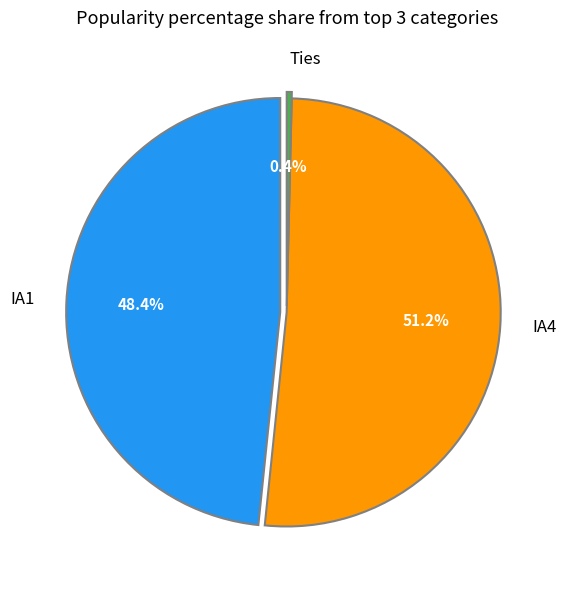

Which category has the biggest portion of the pie?

IA4